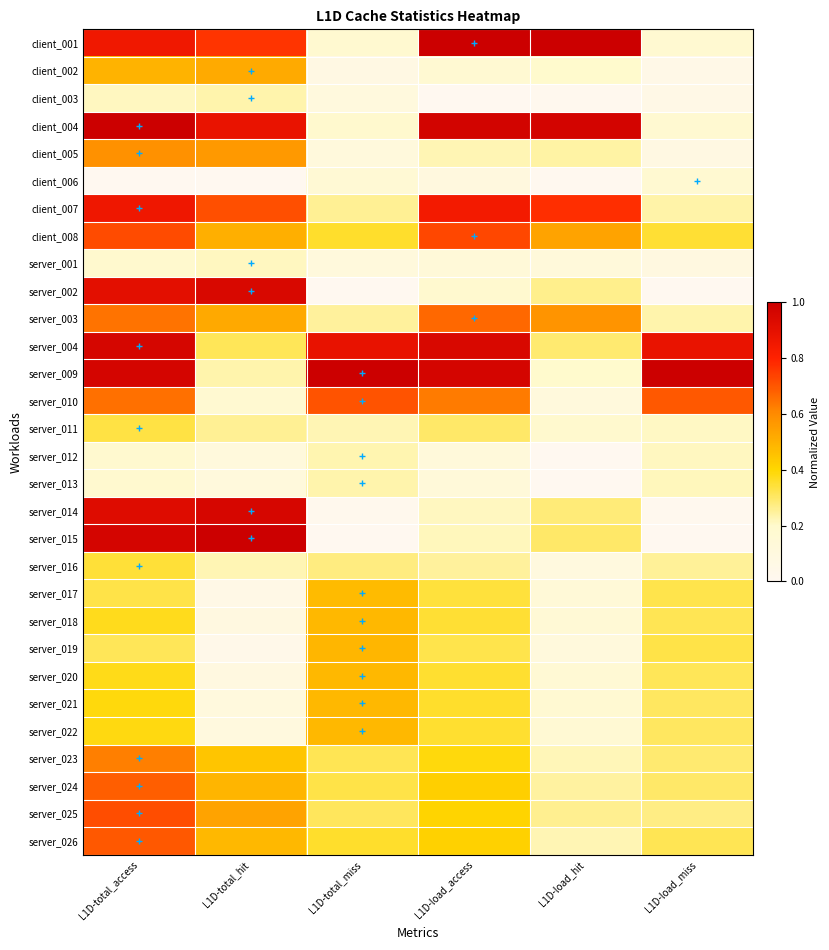

At which category is the sum across all series the highest?

L1D-total_access